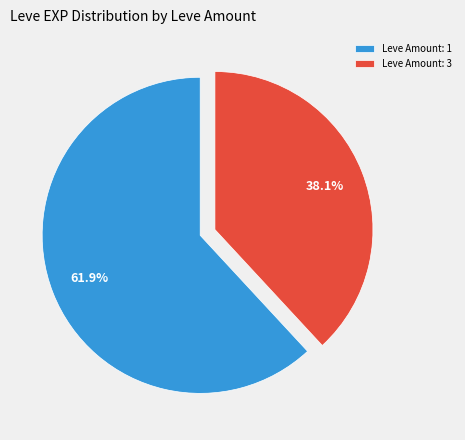

Rank the categories by value from lowest to highest.

Leve Amount: 3, Leve Amount: 1